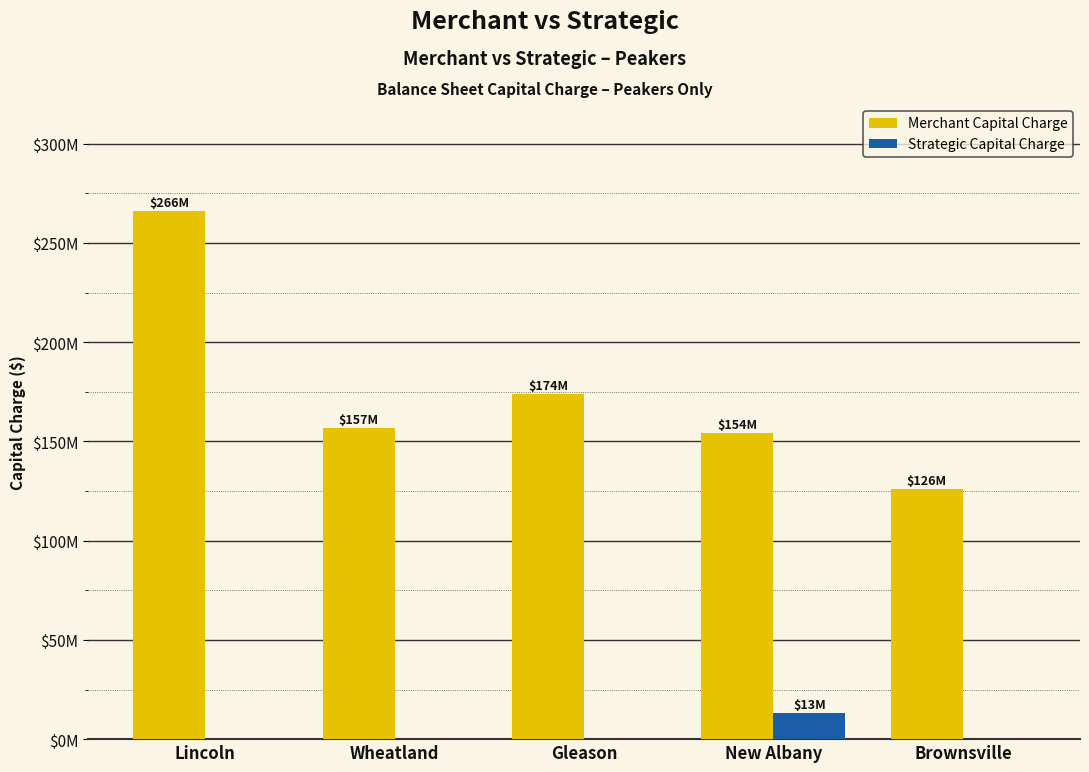

What is the sum of the Merchant Capital Charge values at Gleason and Brownsville?

300000000